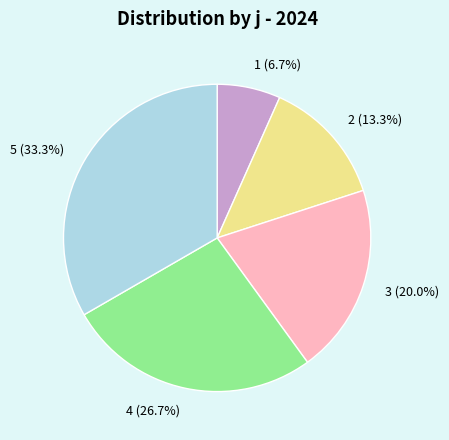

True or false: 2 accounts for 5% of the total.

False